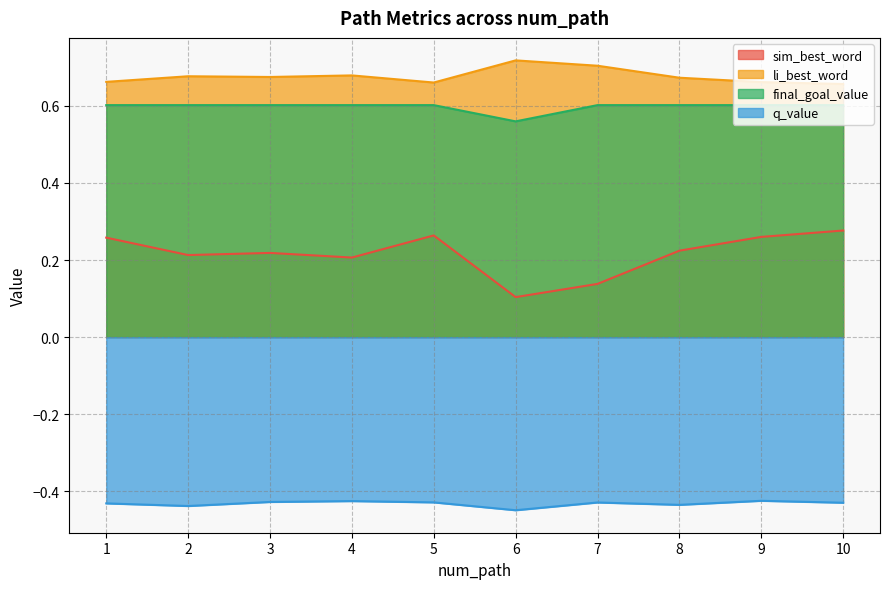

True or false: final_goal_value and li_best_word intersect in this chart.

False